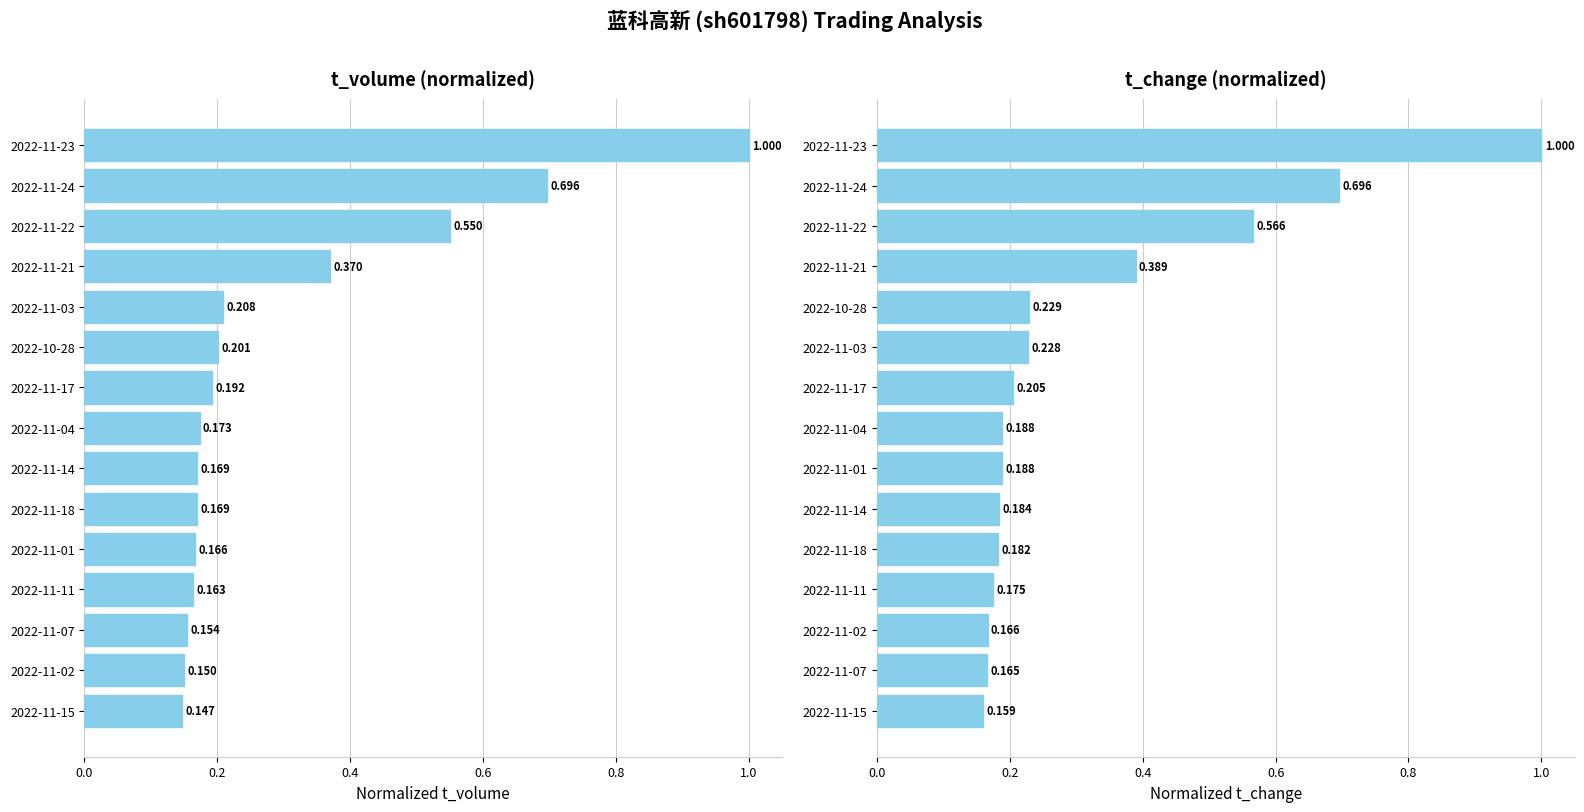

At how many categories does at least one series exceed 0?

15